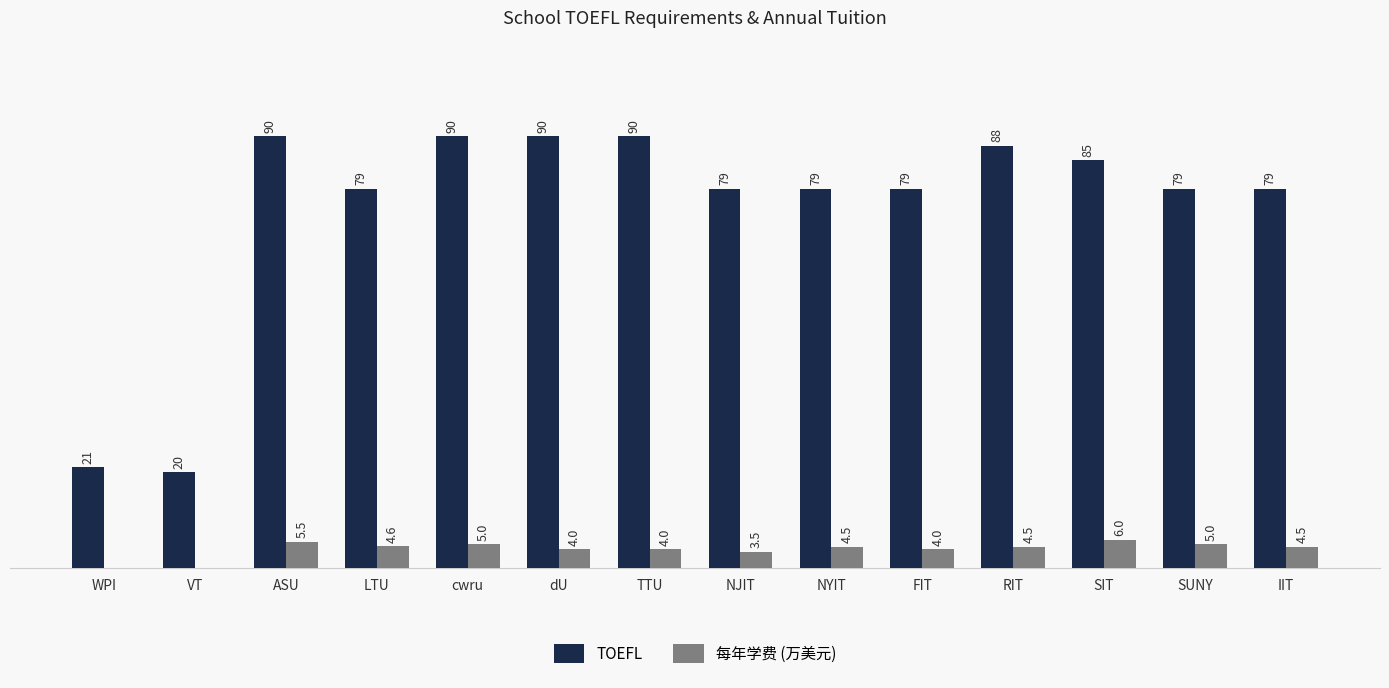

Between TTU and RIT, which series saw the biggest shift?

TOEFL